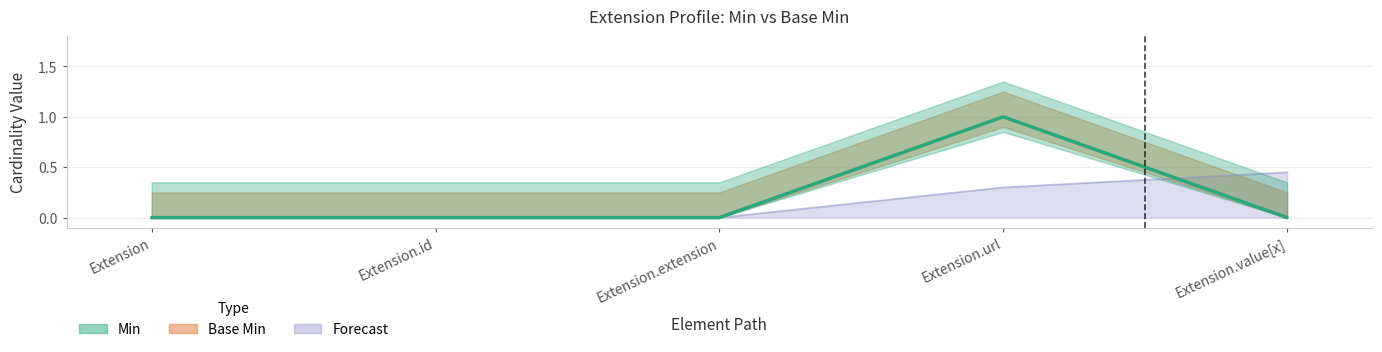

What is the label of the 4th point from the left?

Extension.url